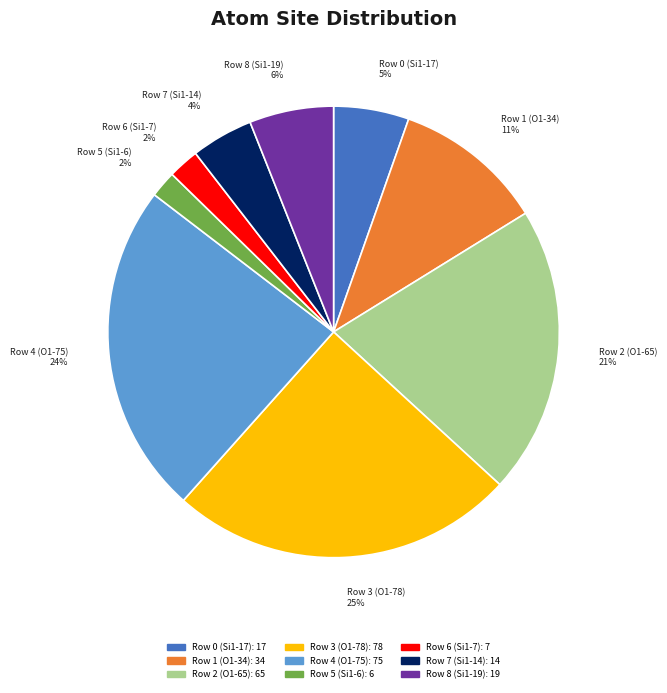

Is it true that Row 8 (Si1-19) is 1% of the pie?

False